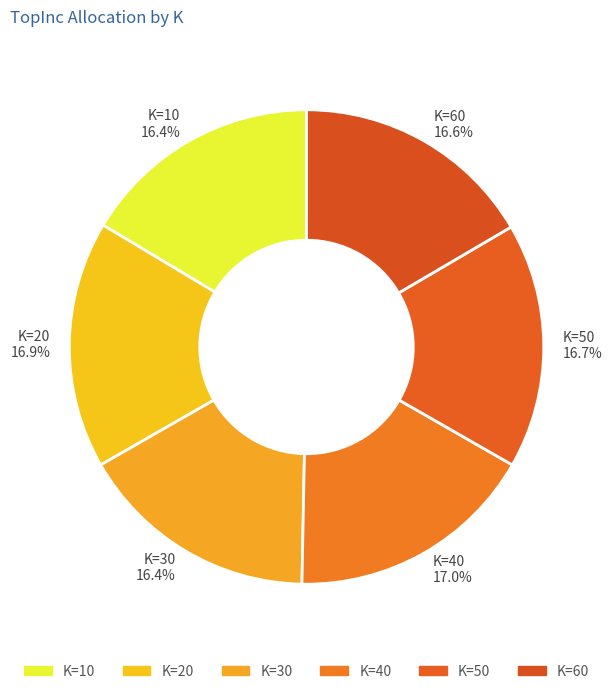

Which has a higher value, K=30 or K=40?

K=40